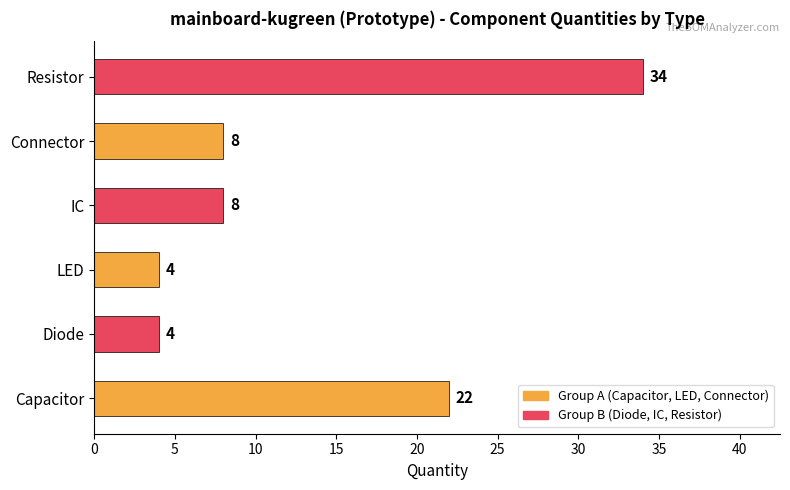

What is the sum of the values at IC and Capacitor?

30